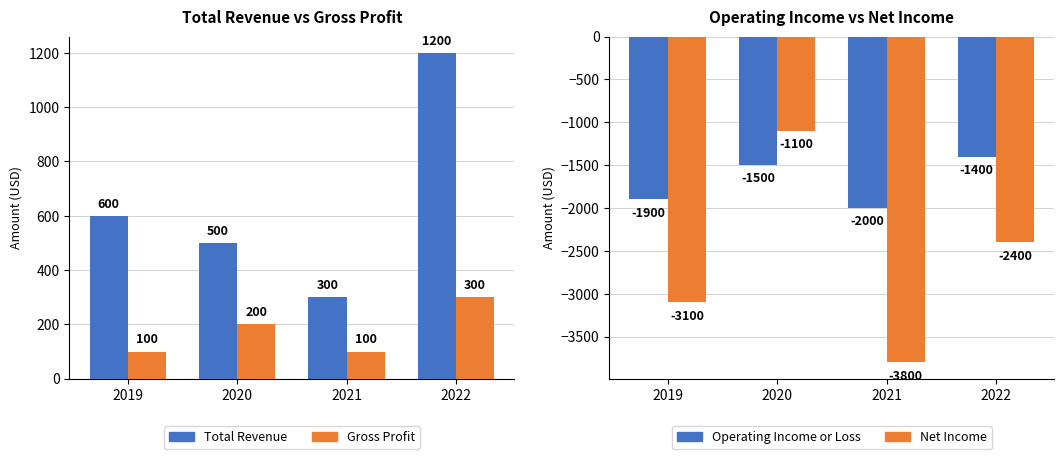

What are all the series names shown in the legend?

Total Revenue, Gross Profit, Operating Income or Loss, Net Income